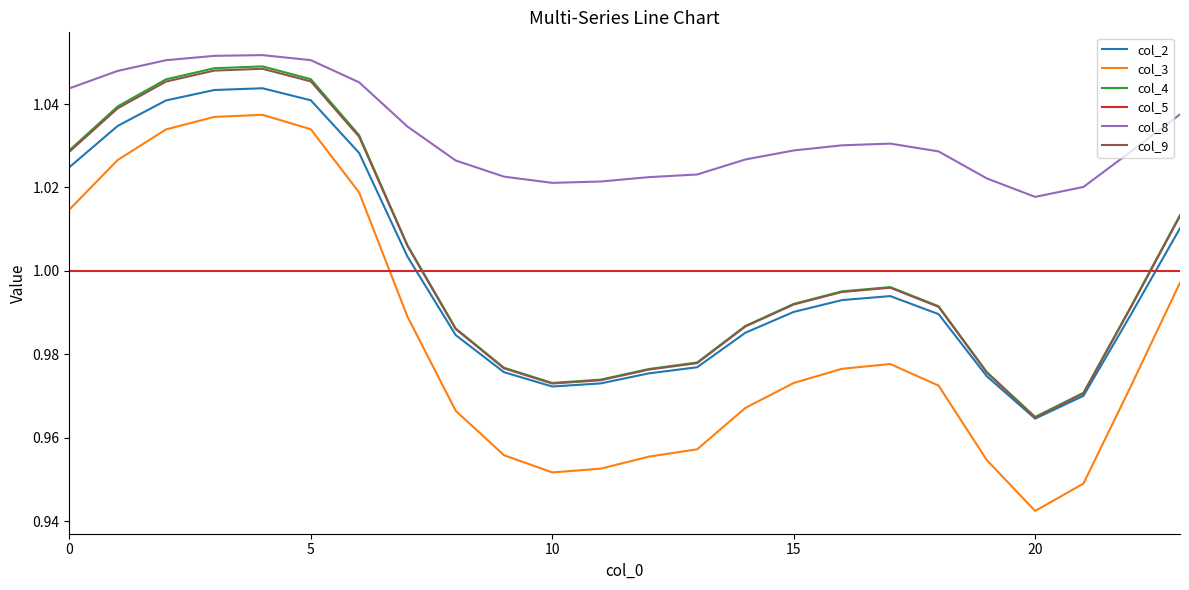

Which series has the largest total across all categories?

col_8